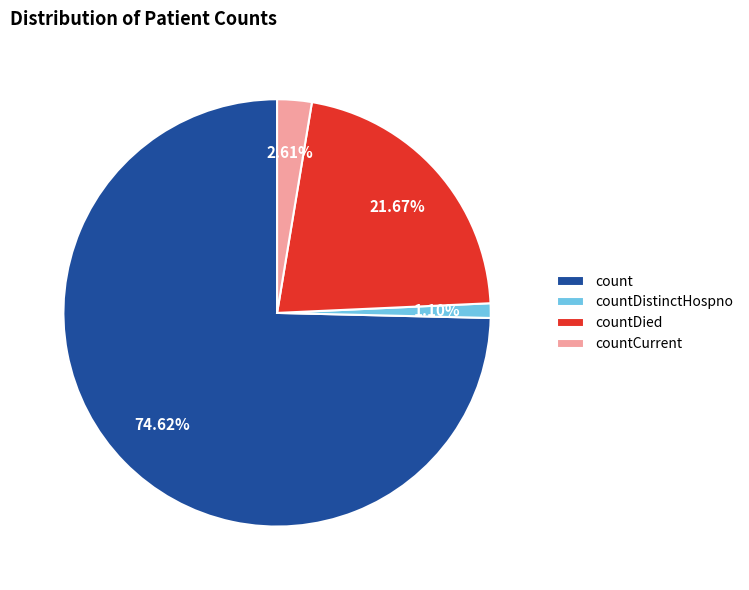

Which has a higher value, countDistinctHospno or countDied?

countDied